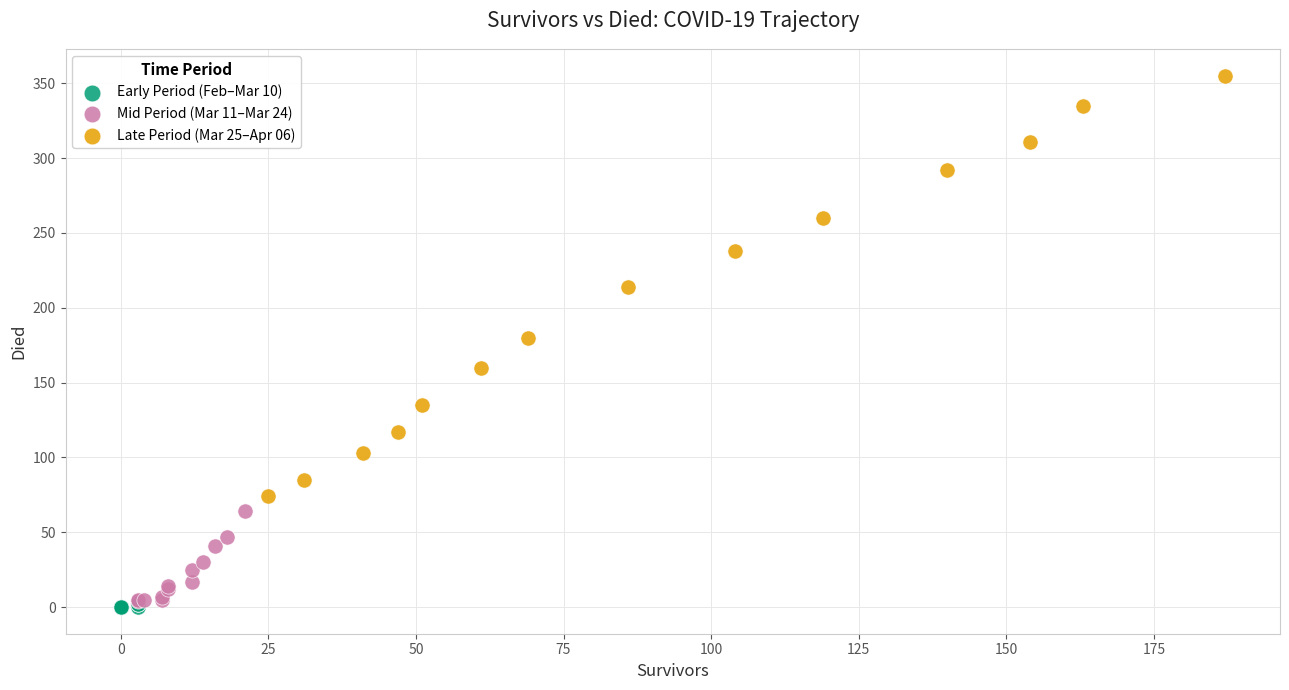

Which series contains the highest Y value?

Late Period (Mar 25–Apr 06)